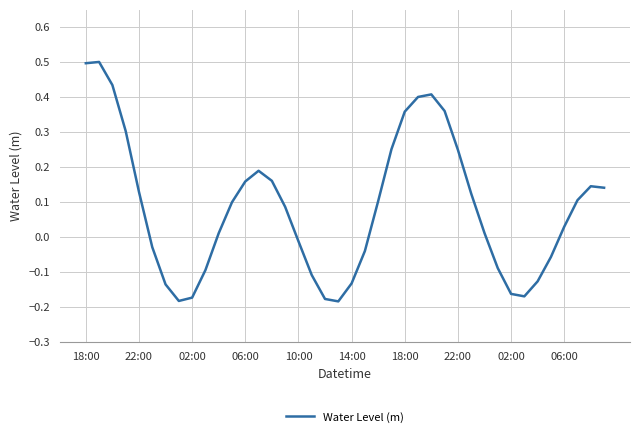

What is the greatest value displayed?

0.5